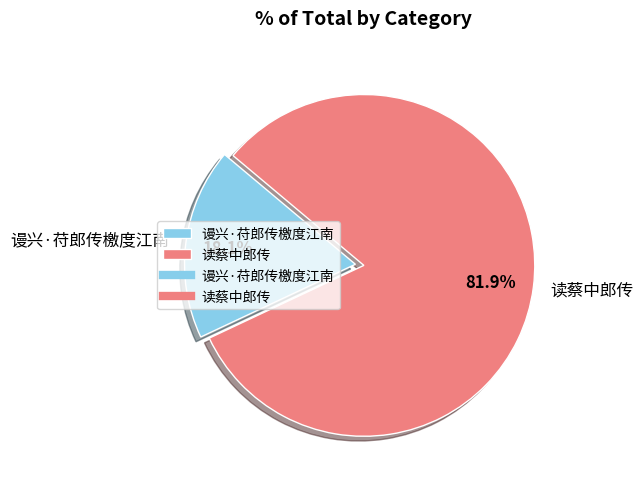

Which has a higher value, 谩兴·苻郎传檄度江南 or 读蔡中郎传?

读蔡中郎传